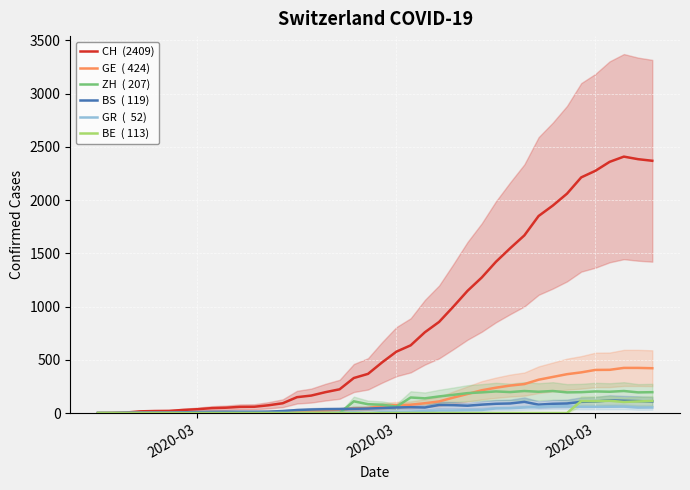

What is the value of the BS  ( 119) point at the 26th from the left?

74